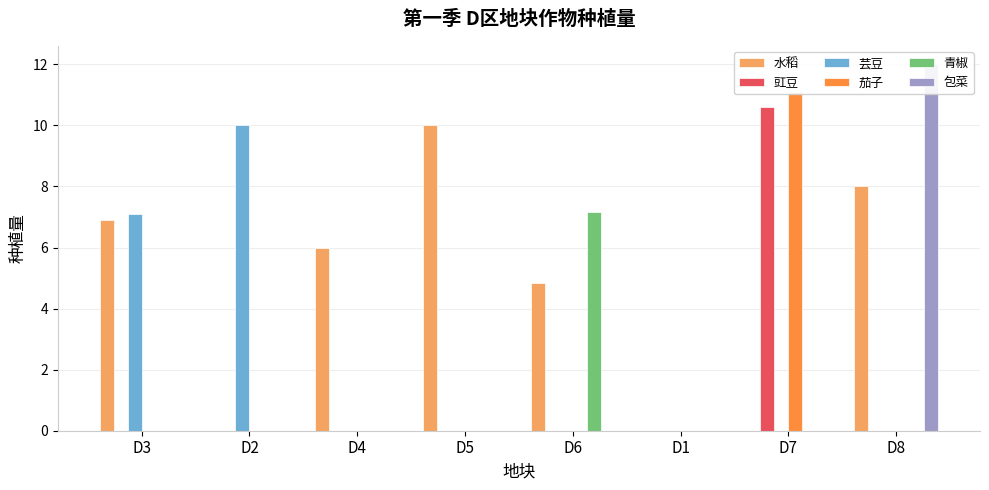

Reading left to right, list all the values displayed in this chart.

水稻: 6.9	0.0	6.0	10.0	4.8	0.0	0.0	8.0
豇豆: 0.0	0.0	0.0	0.0	0.0	0.0	10.6	0.0
芸豆: 7.1	10.0	0.0	0.0	0.0	0.0	0.0	0.0
茄子: 0.0	0.0	0.0	0.0	0.0	0.0	11.1	0.0
青椒: 0.0	0.0	0.0	0.0	7.2	0.0	0.0	0.0
包菜: 0.0	0.0	0.0	0.0	0.0	0.0	0.0	12.0